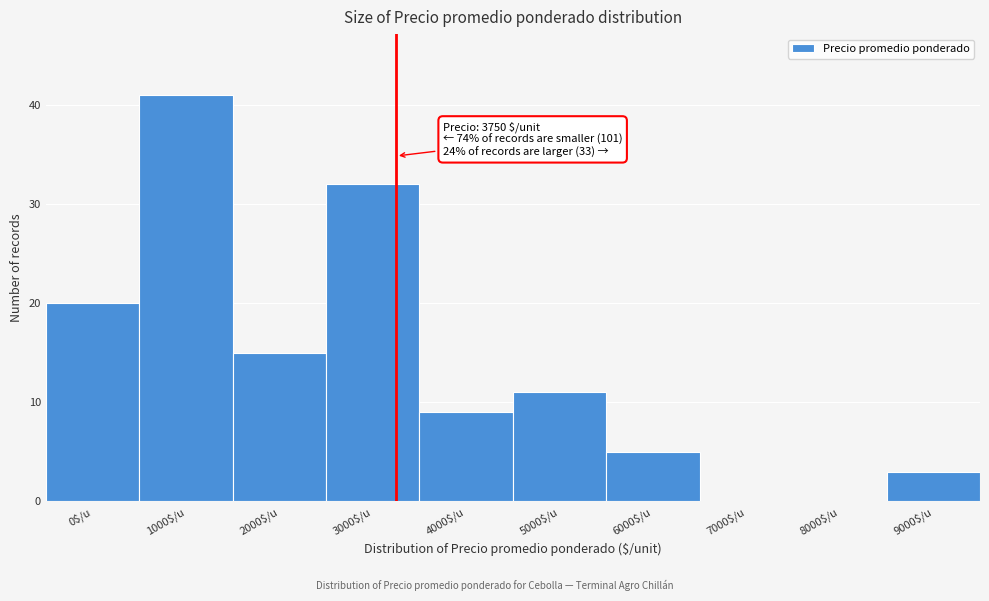

What is the sum of all values?

136